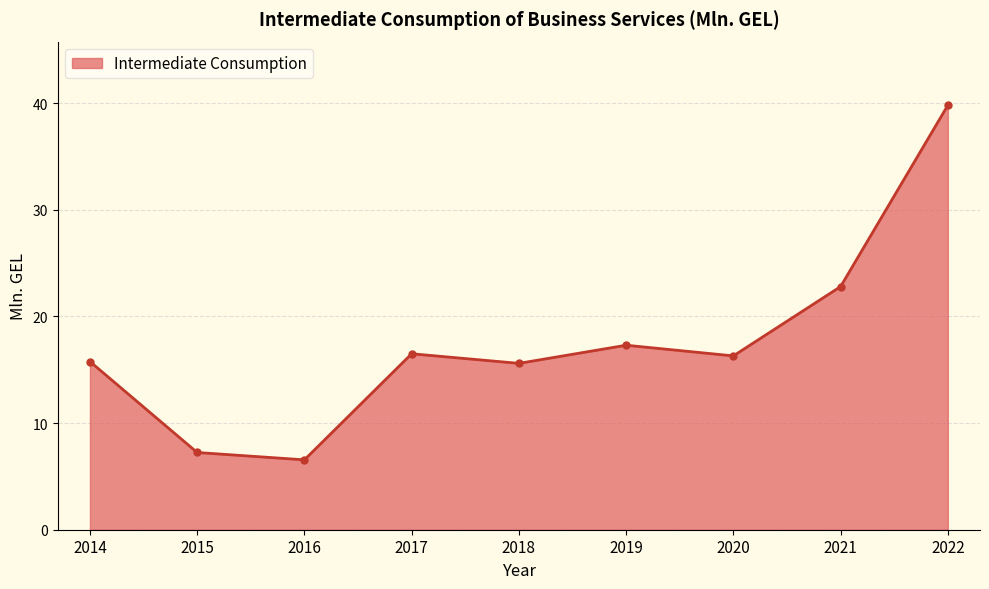

Approximately how many times larger is the value at 2019 compared to 2021?

0.8